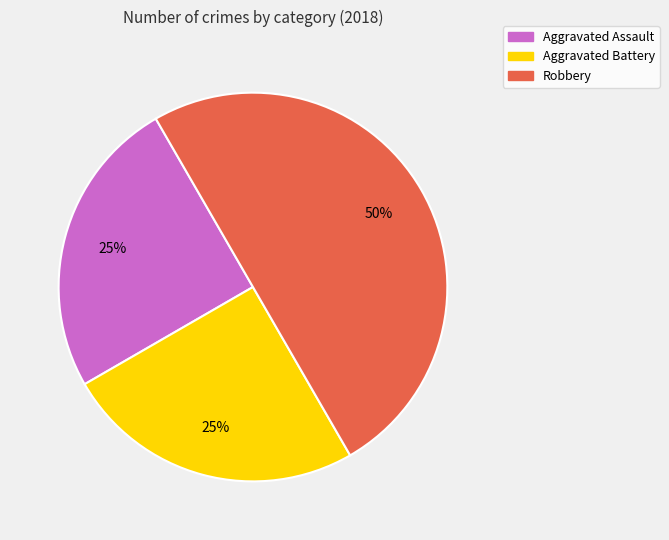

What is the ratio of the value at Aggravated Battery to the value at Aggravated Assault?

1.0